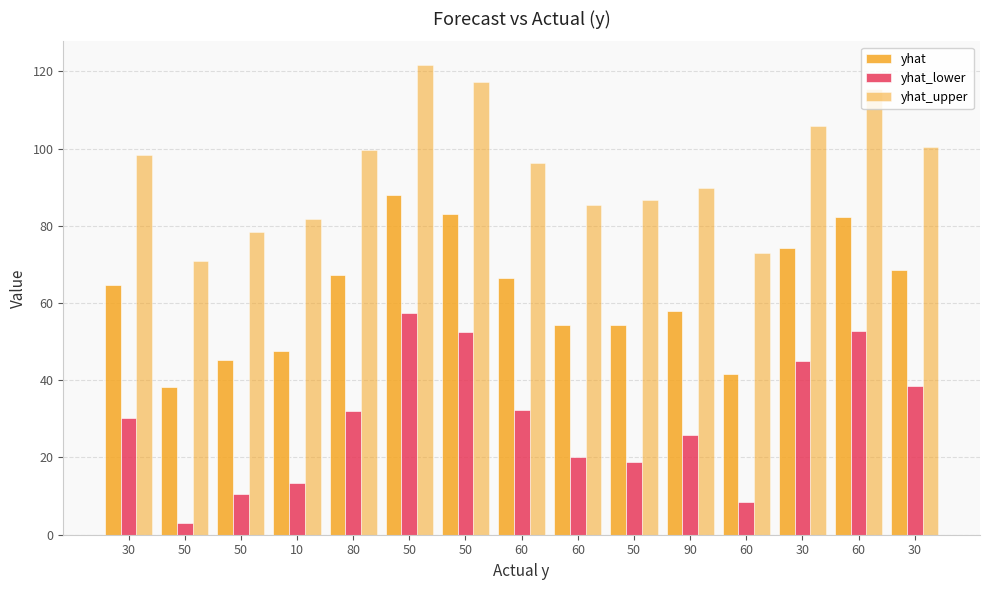

How many data points does each series have?

15